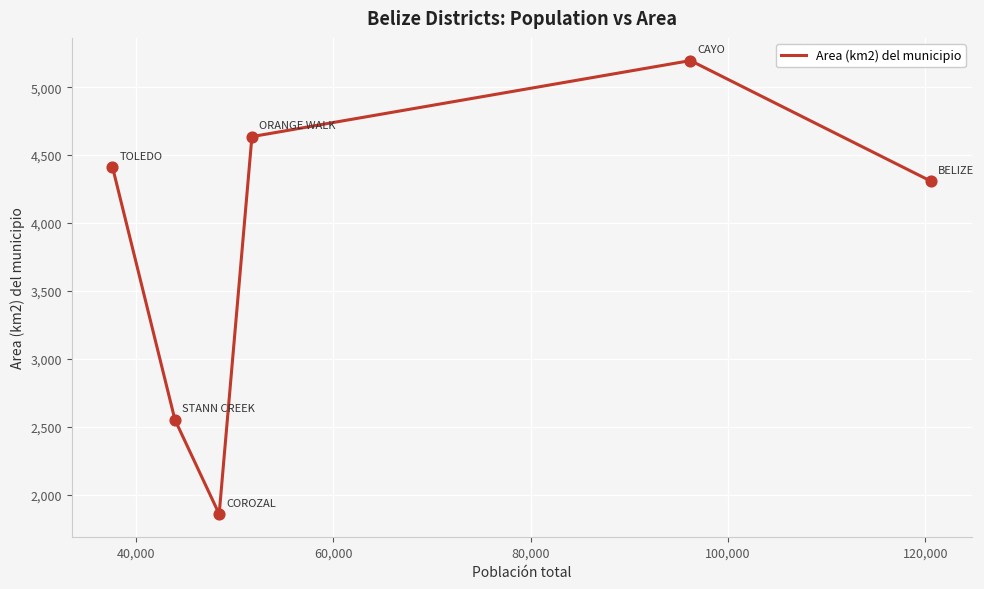

True or false: the data has more than 0 interior local peaks.

True